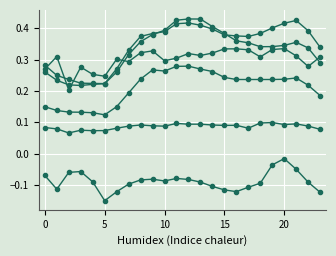

Does the chart have visible grid lines?

Yes